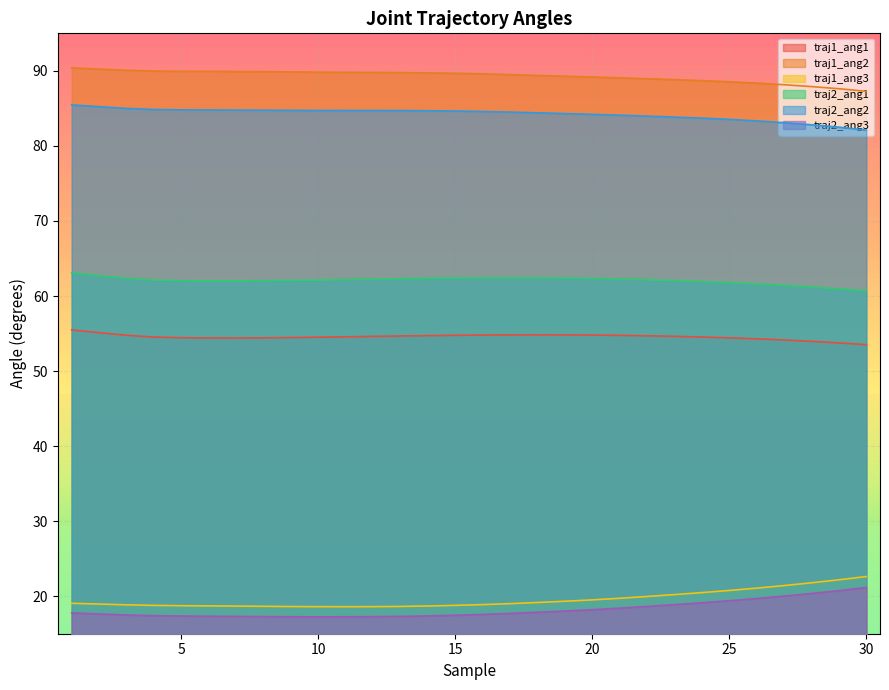

What is the spread (max minus min) of values at 9?

72.6